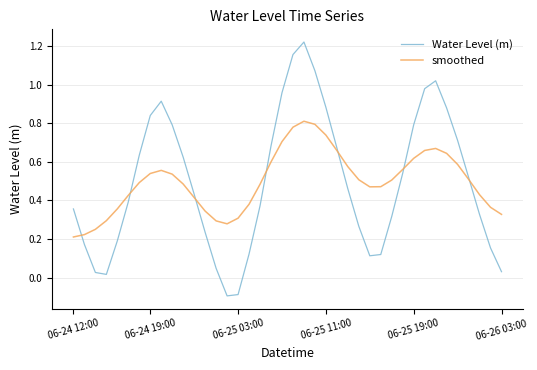

List the series in order of their peak value, lowest first.

smoothed, Water Level (m)